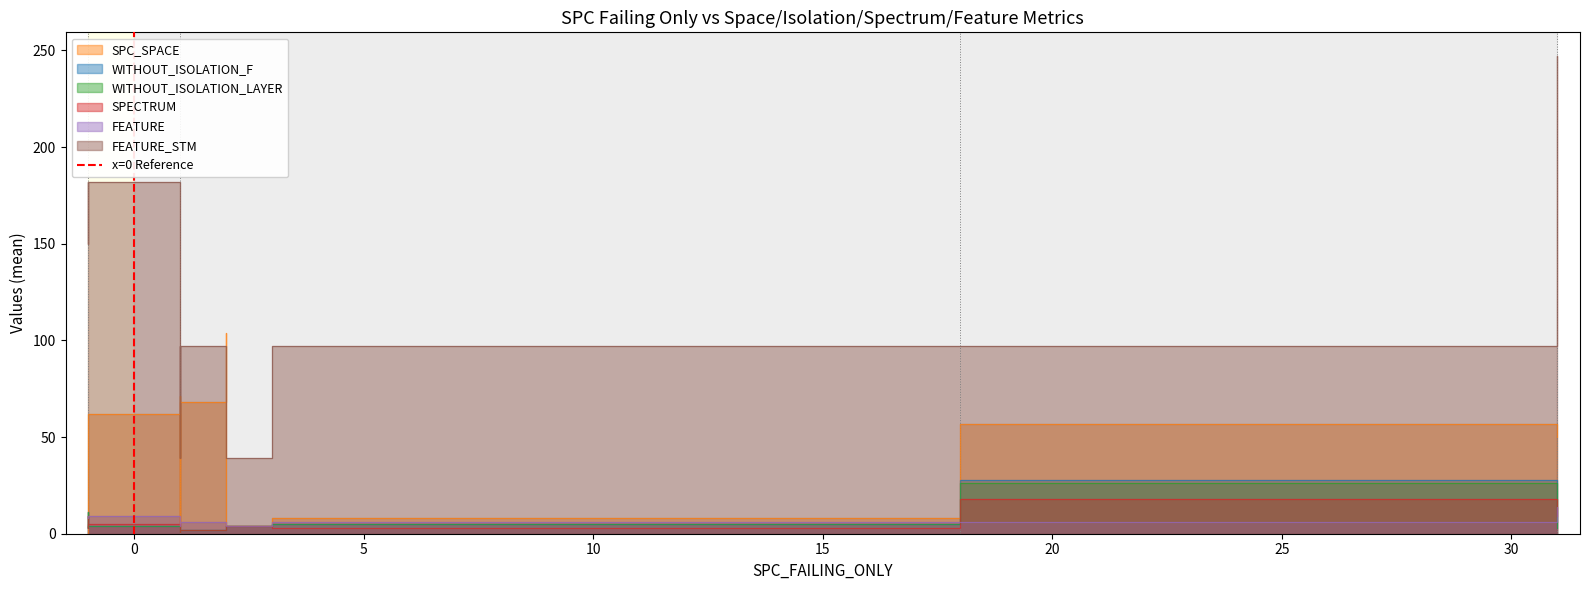

The value at 0 is 1. True or false?

False